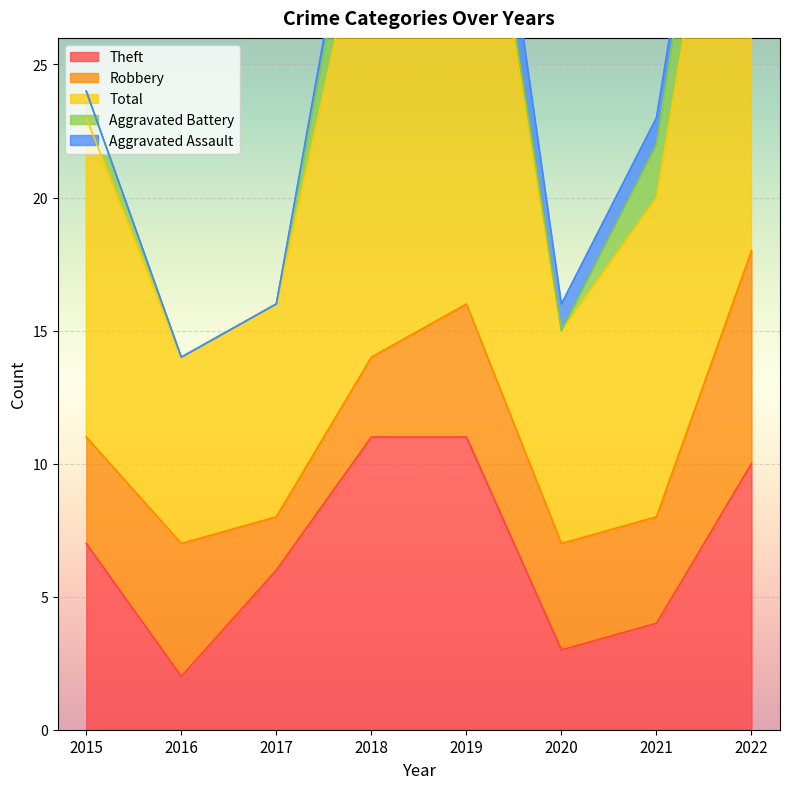

True or false: Aggravated Battery has more than 1 points higher than both neighbors.

False